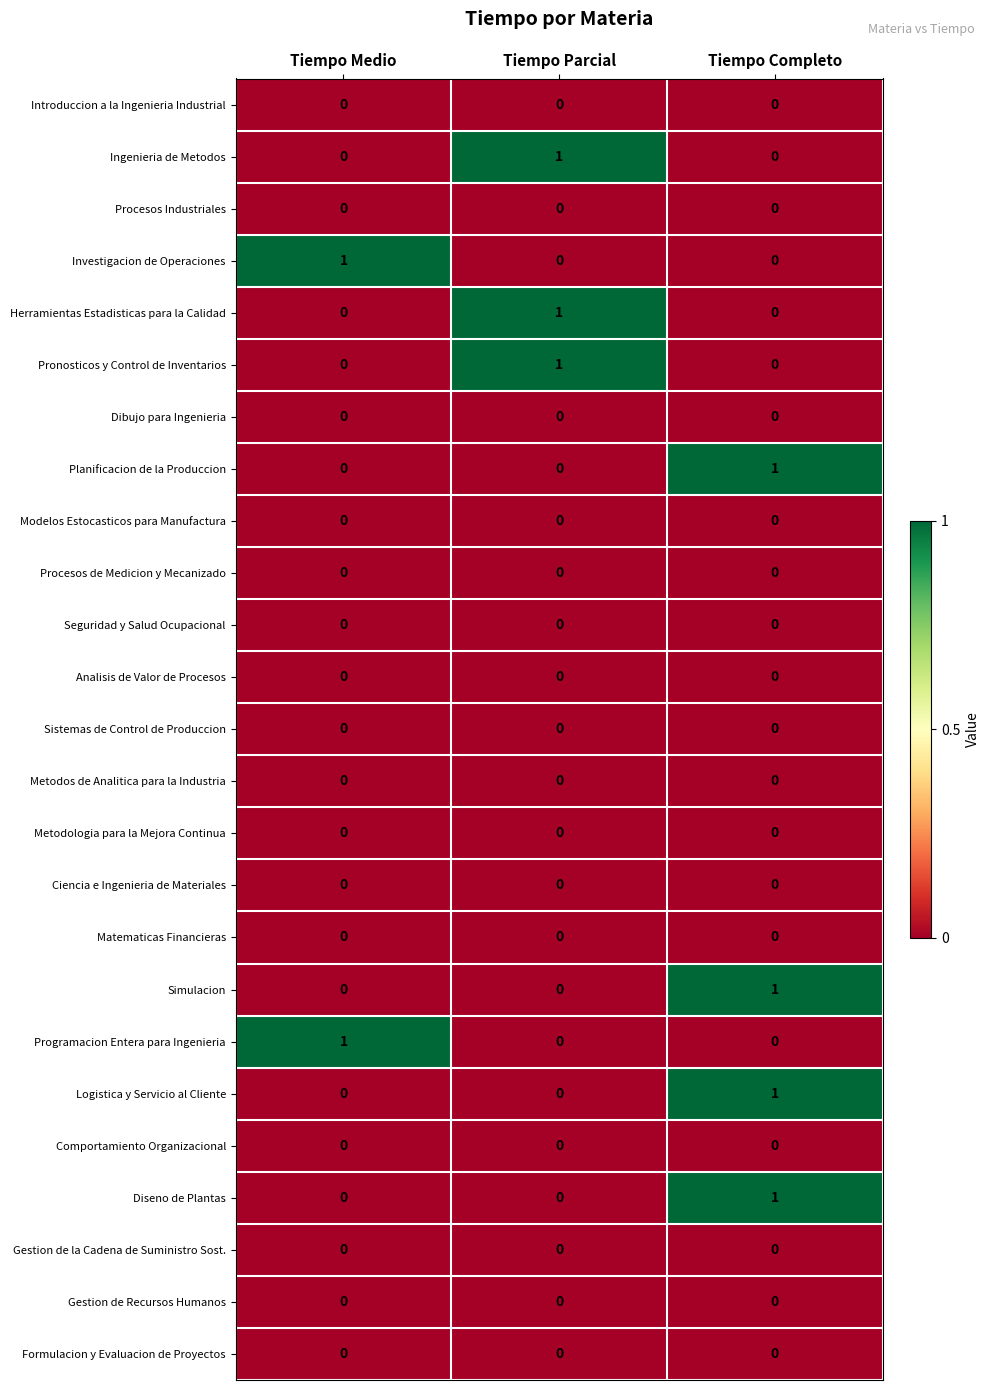

At which label does Ingenieria de Metodos reach its peak?

Tiempo Parcial